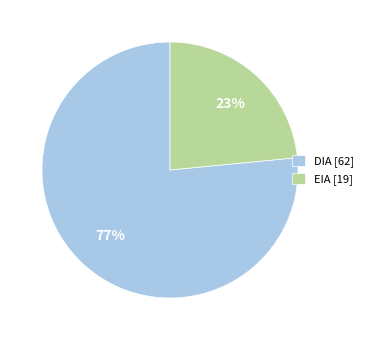

What is the smallest slice in the pie chart?

EIA